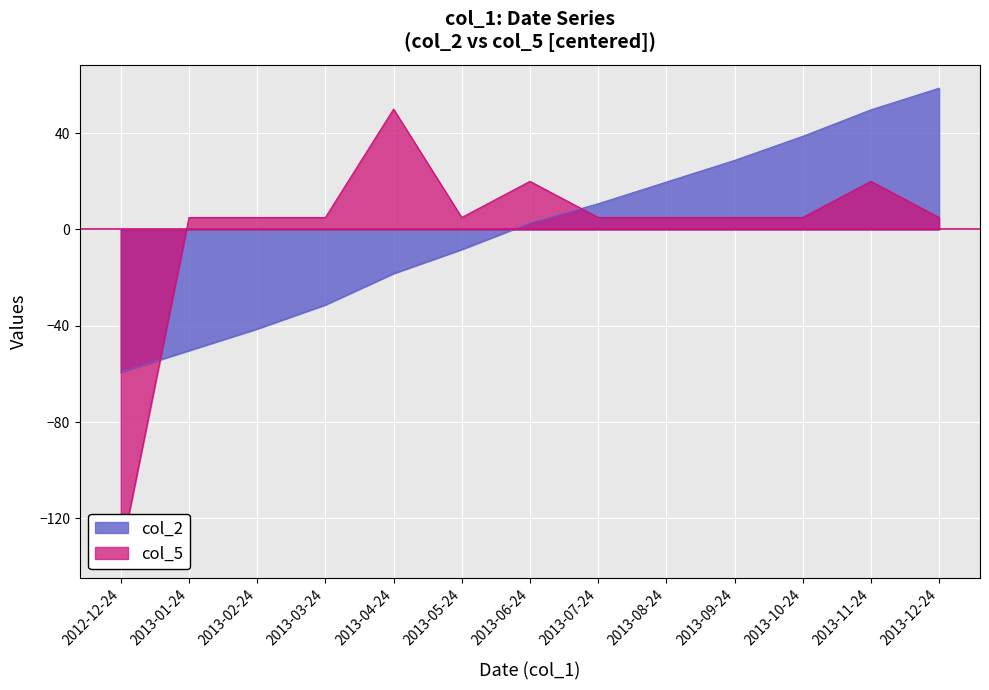

What are all the series names shown in the legend?

col_2, col_5